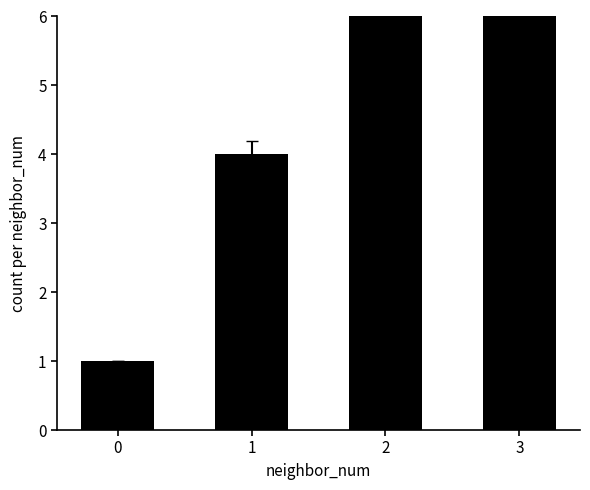

How many values are between 4 and 16?

3